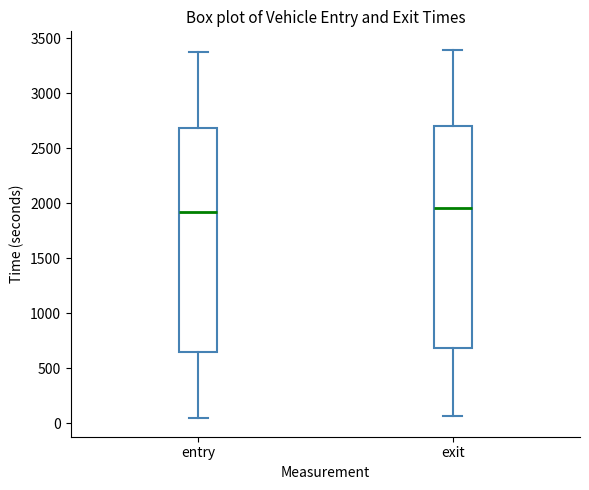

Reading left to right, read every box against the y-axis: the position of its median line, the range the box covers, and the ends of its whiskers. The values are not printed on the chart, so give them approximately, as read against the axis.

entry: median 1900, box 650 to 2700, whiskers 50 to 3350
exit: median 1950, box 700 to 2700, whiskers 50 to 3400